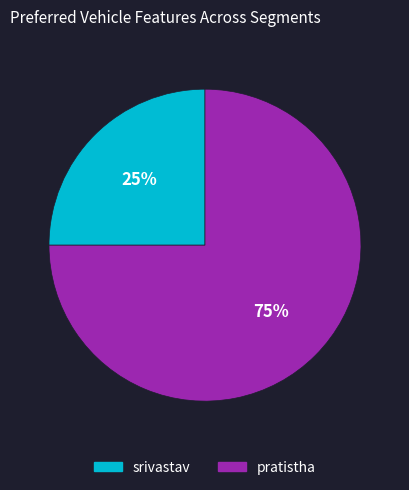

How many slices are in this pie chart?

2